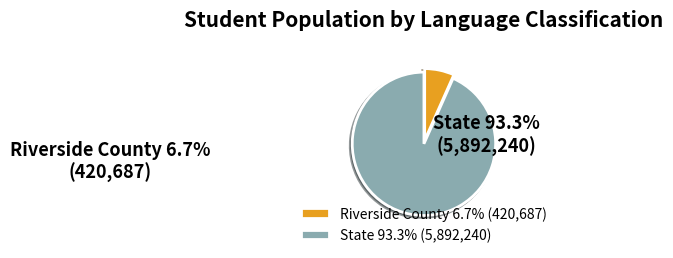

How many slices are in this pie chart?

2